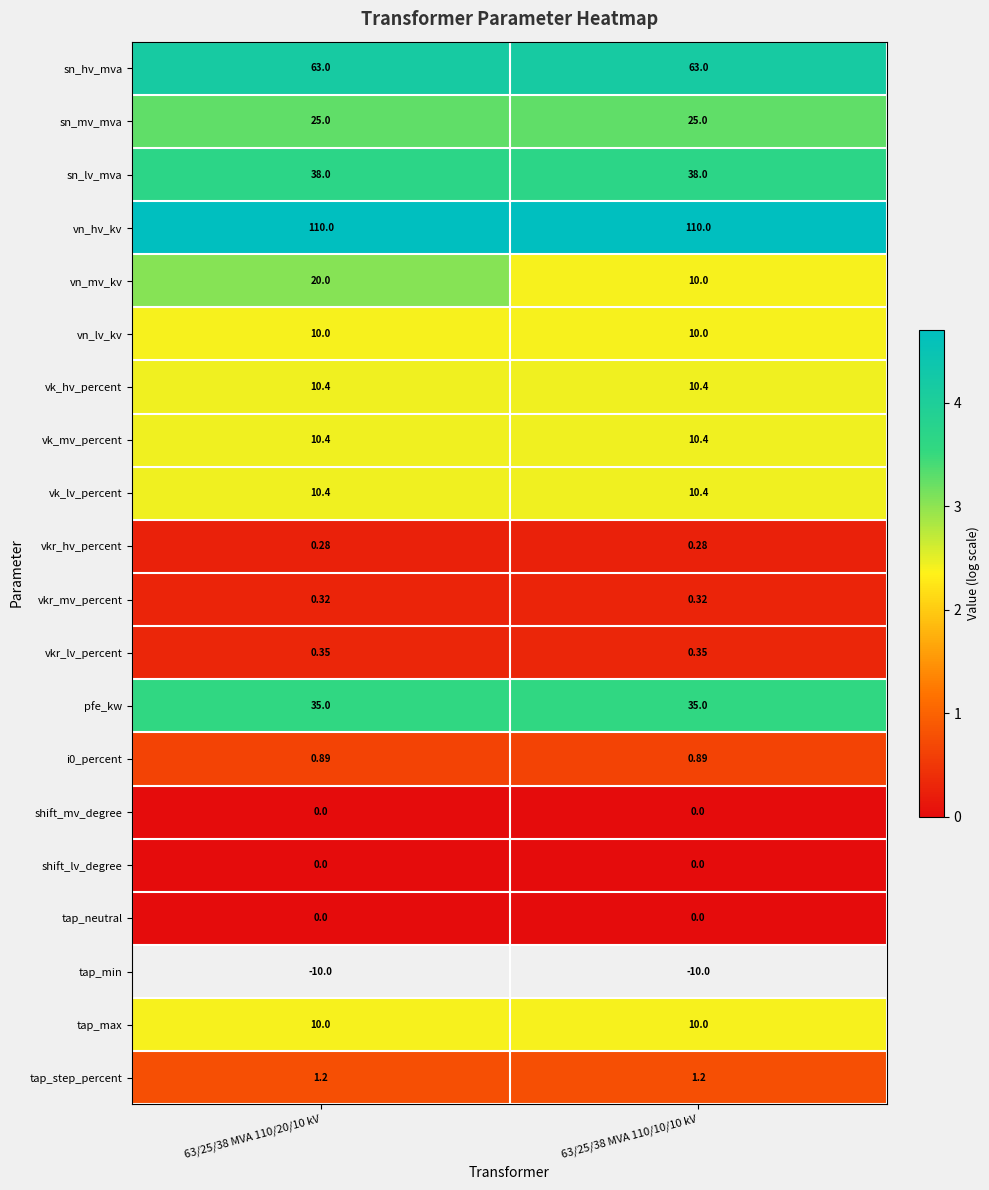

Count the number of data series in this chart.

20